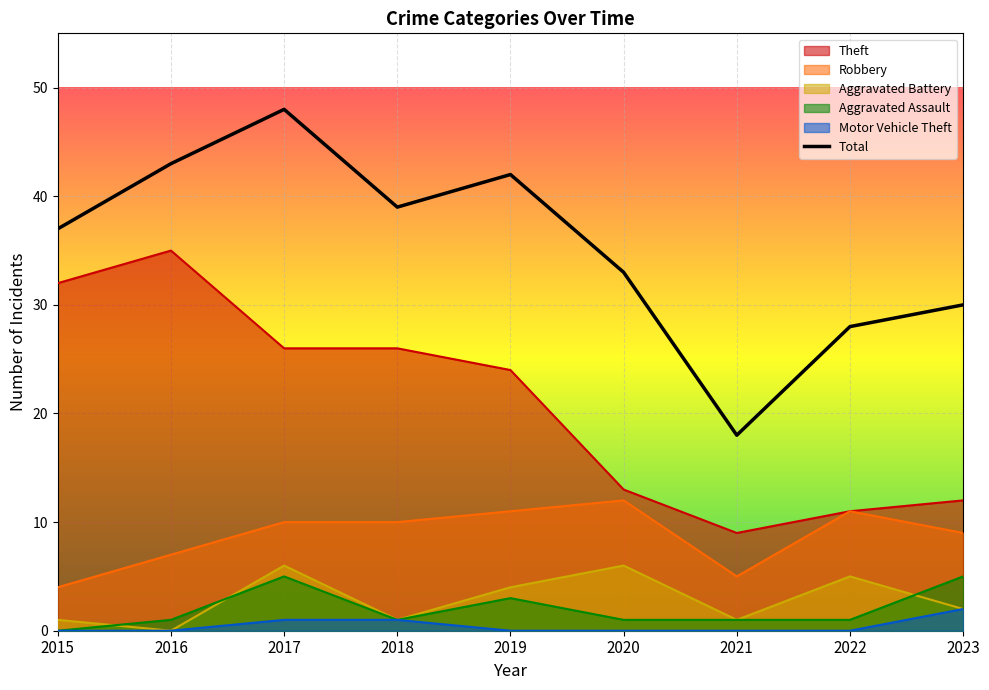

The chart shows a value of 33 at 2020. True or false?

True